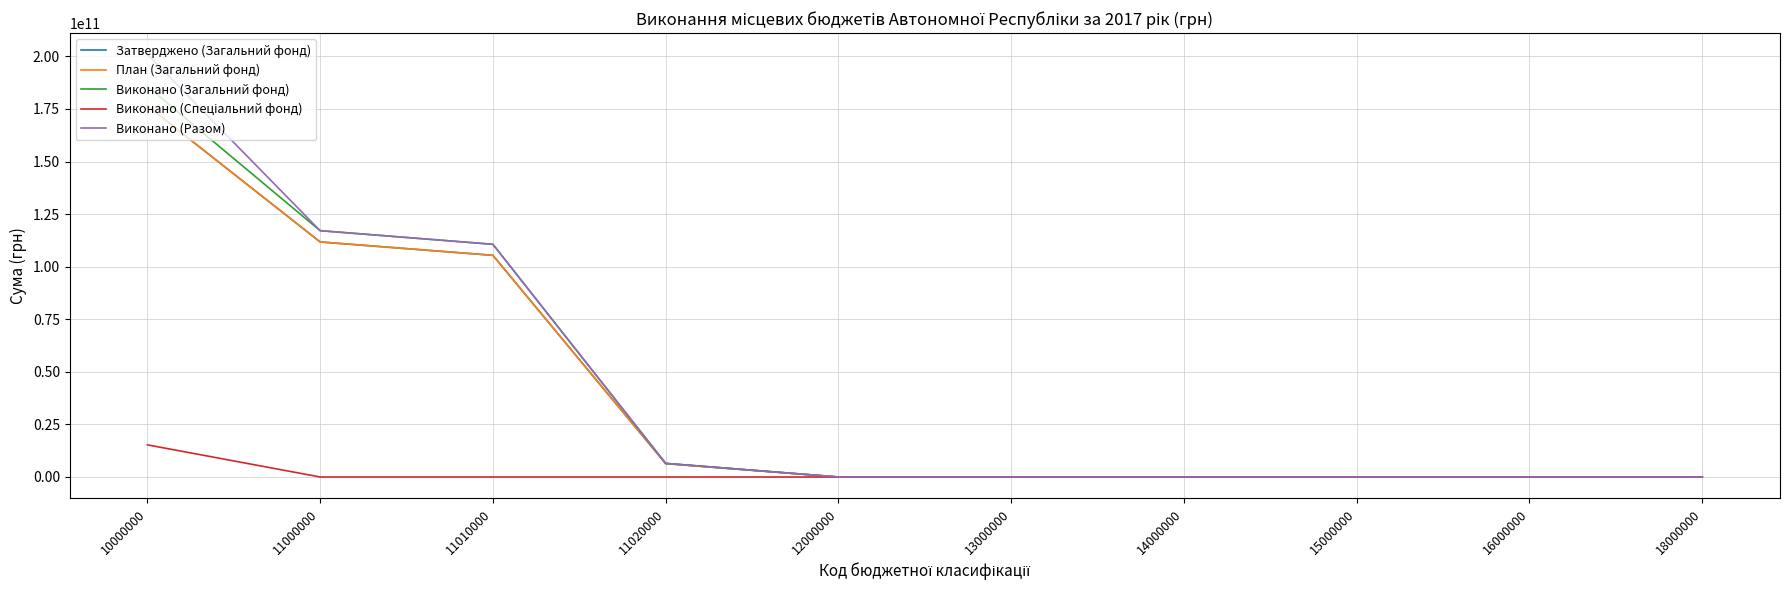

Which series has the widest spread of values?

Виконано (Разом)